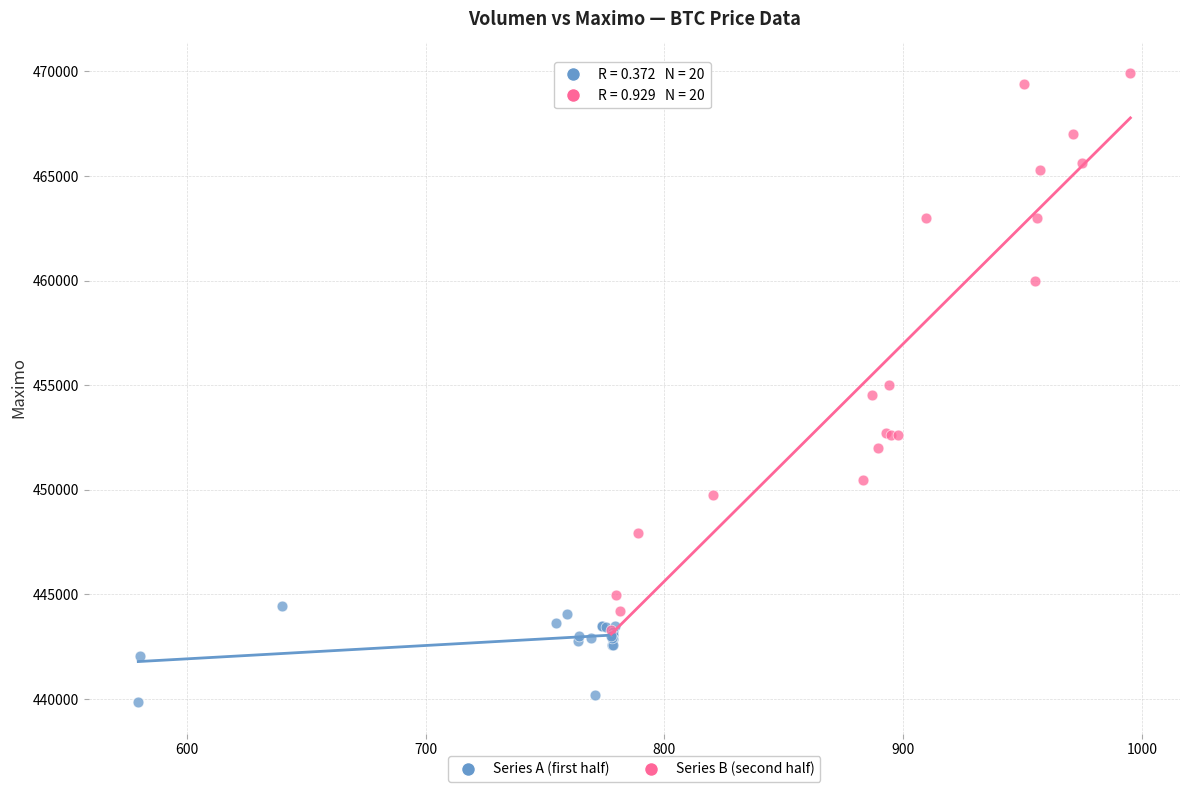

Which series contains the lowest Y value?

Series A (first half)